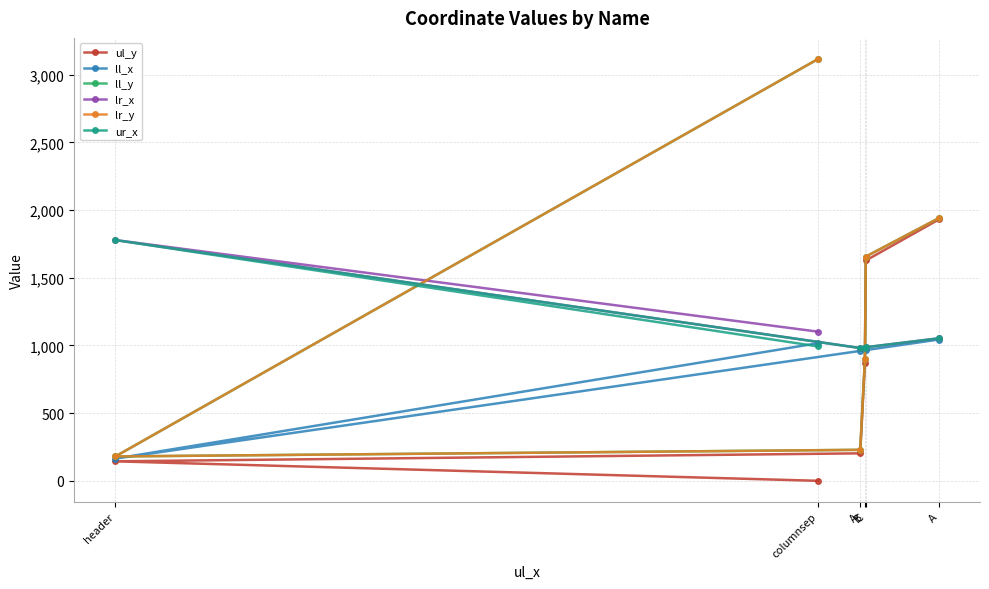

What is the total value across all series at header?

4226